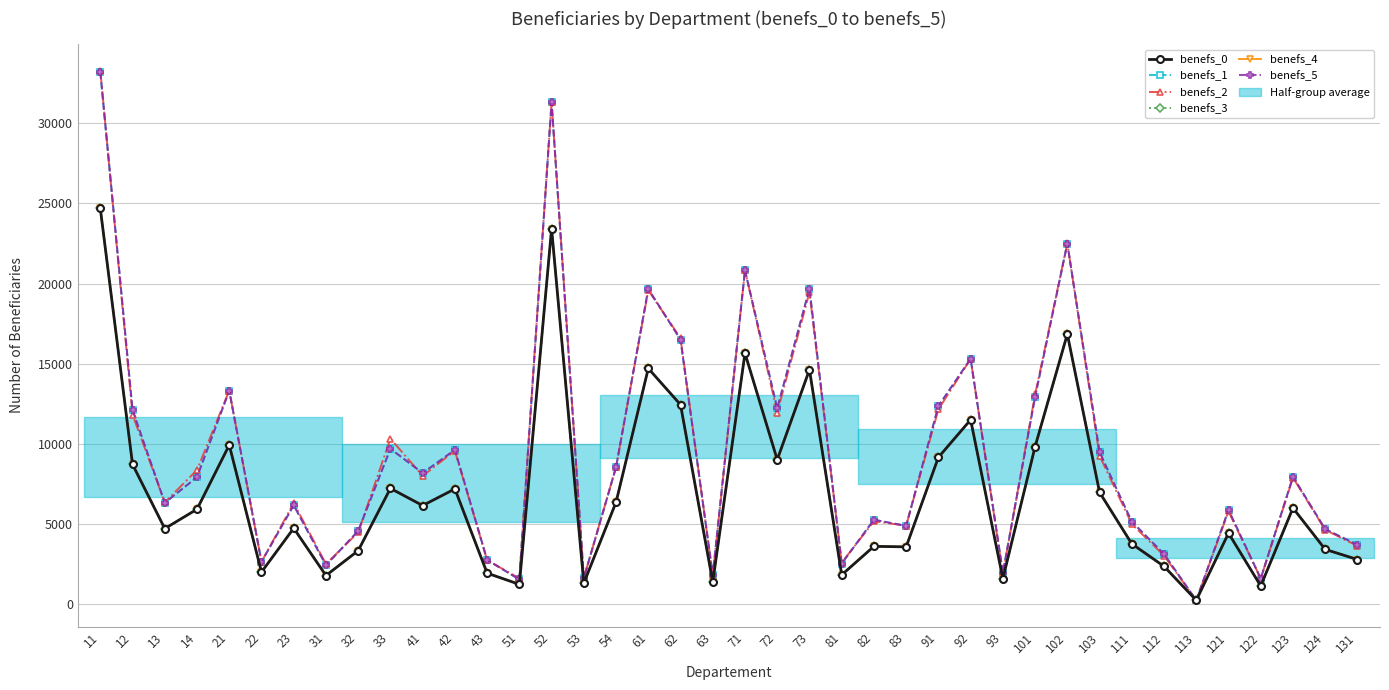

What is the sum of the benefs_0 values at 112 and 122?

3502.8